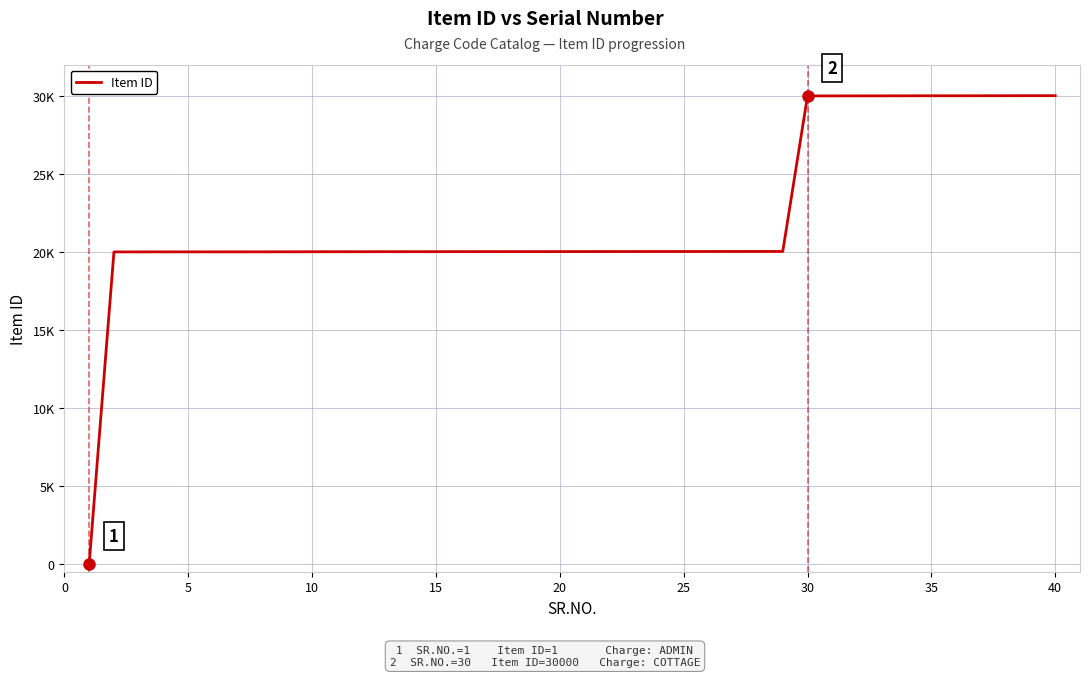

Does the chart have visible grid lines?

Yes